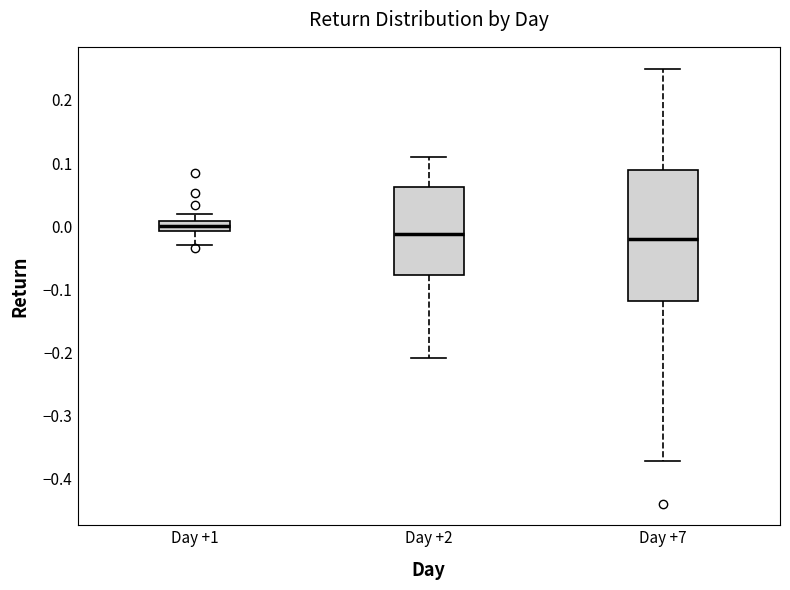

Reading left to right, transcribe this box plot: for each box, give where its median line is, the range the box spans, and where its two whiskers end, as read against the y-axis. The values are not printed on the chart, so give them approximately, as read against the axis.

Day +1: median 0.00, box -0.01 to 0.01, whiskers -0.03 to 0.02
Day +2: median -0.01, box -0.08 to 0.06, whiskers -0.21 to 0.11
Day +7: median -0.02, box -0.12 to 0.09, whiskers -0.37 to 0.25